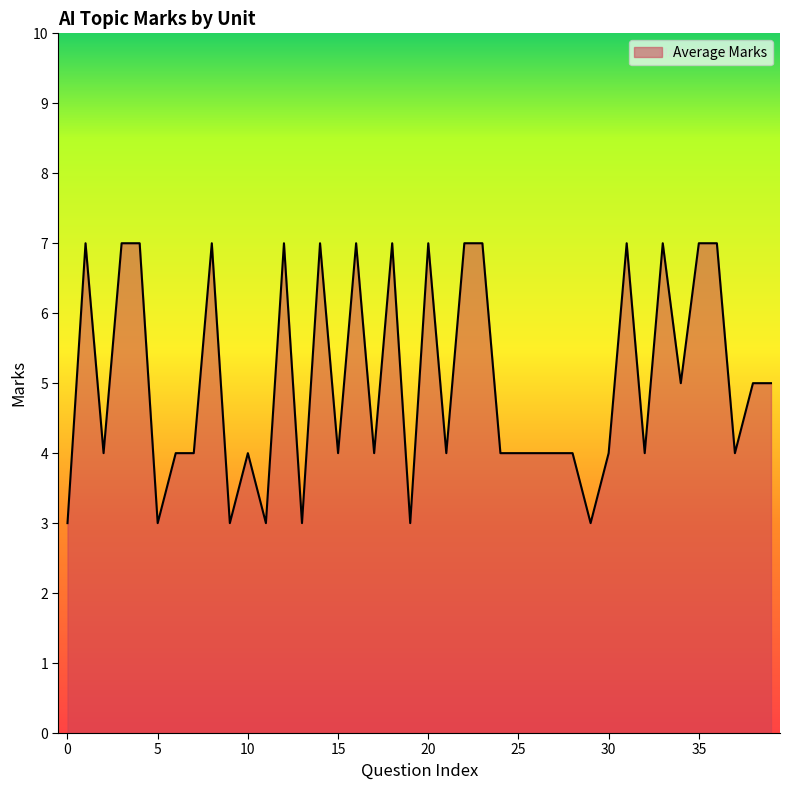

True or false: the data has more than 2 interior local peaks.

True